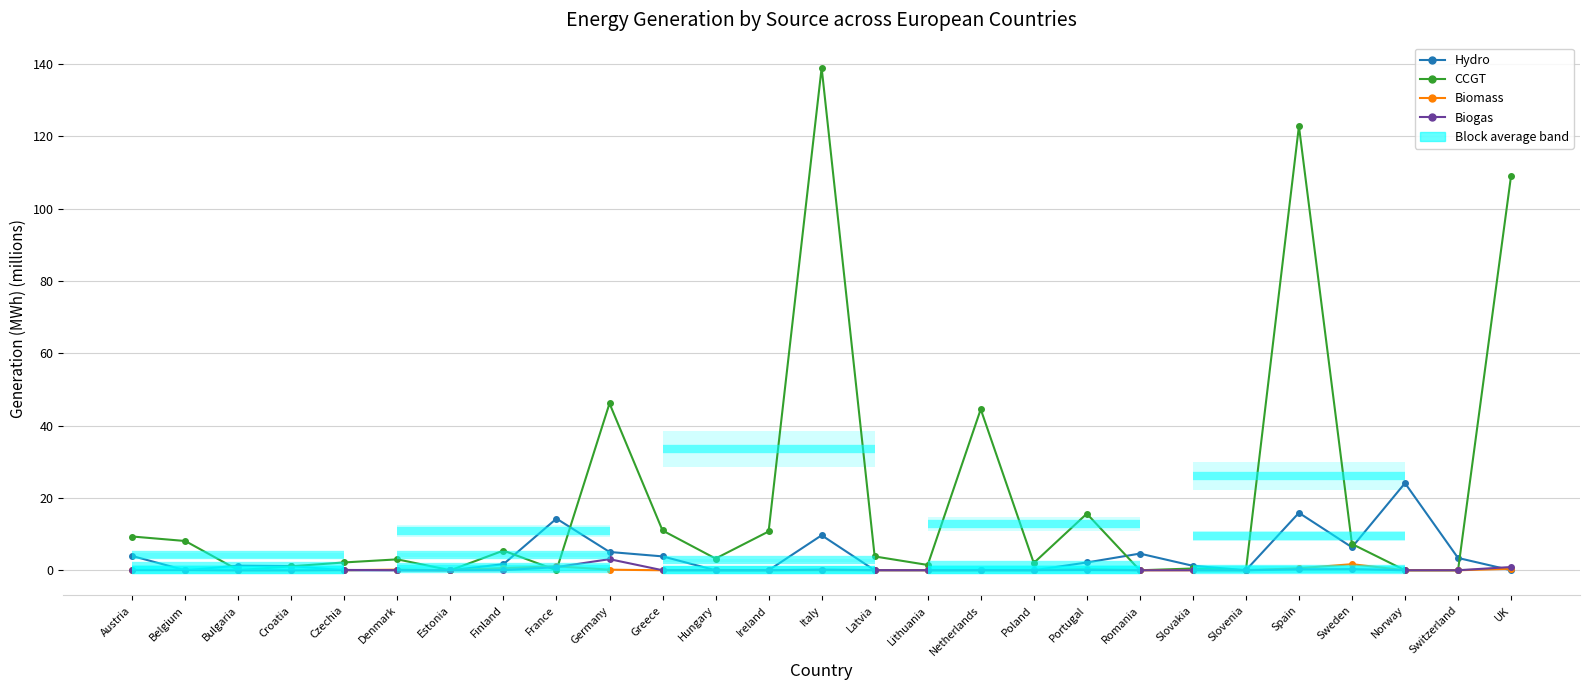

At which label does Hydro reach its minimum?

Belgium